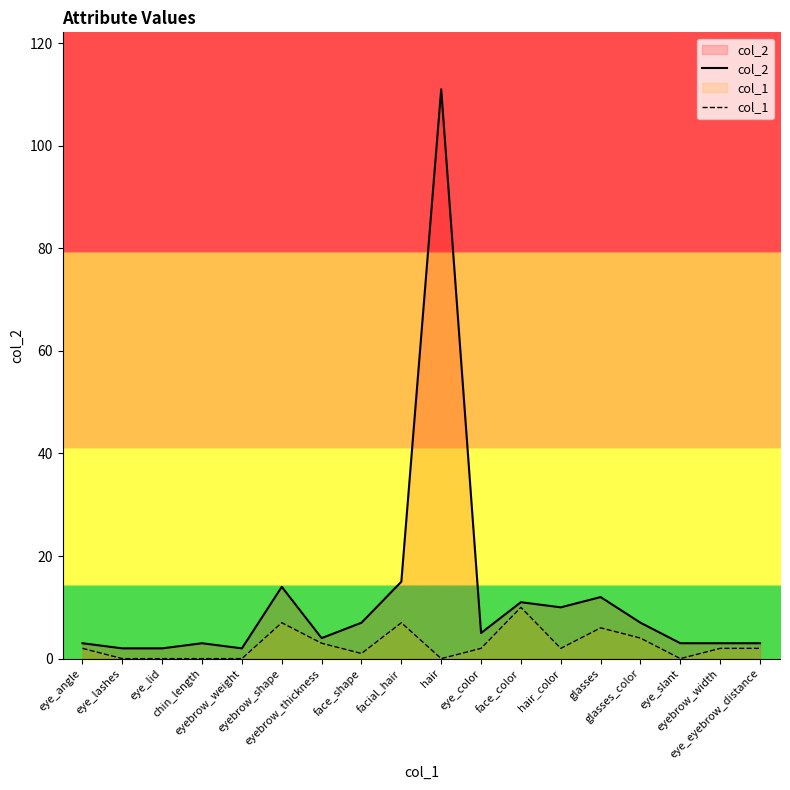

Which series changed the most between face_shape and hair_color?

col_2